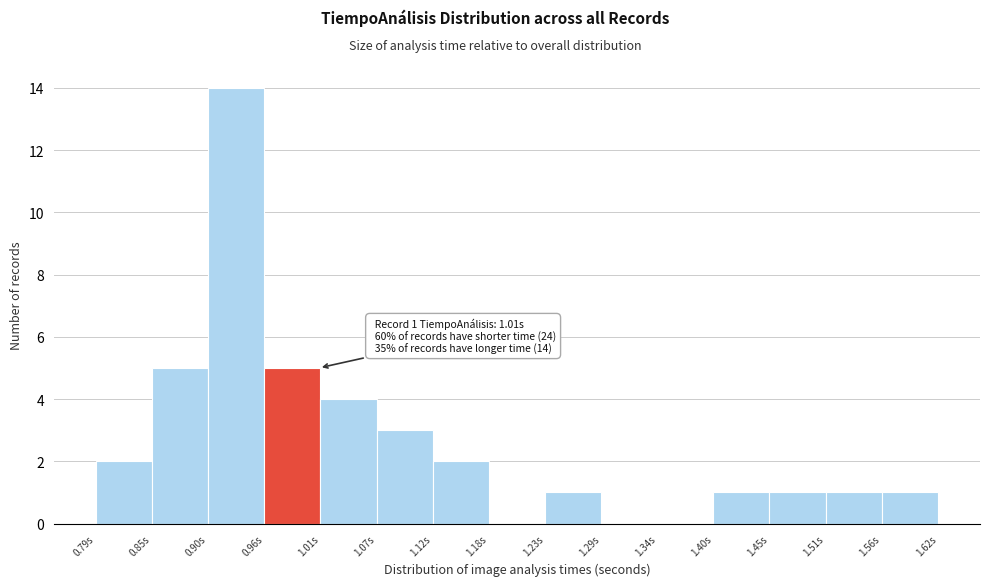

Over which range of the x-axis is the bar tallest?

0.90 to 0.96